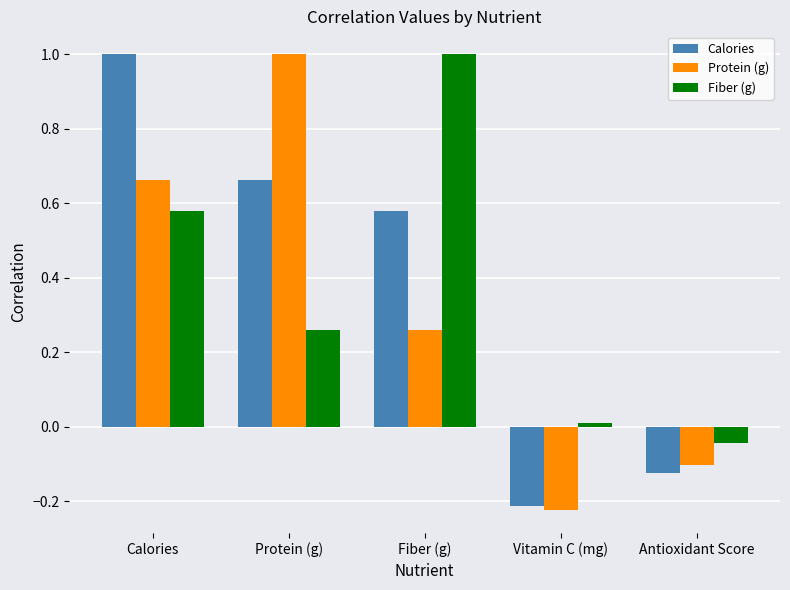

What is the sum of all Calories values?

1.9